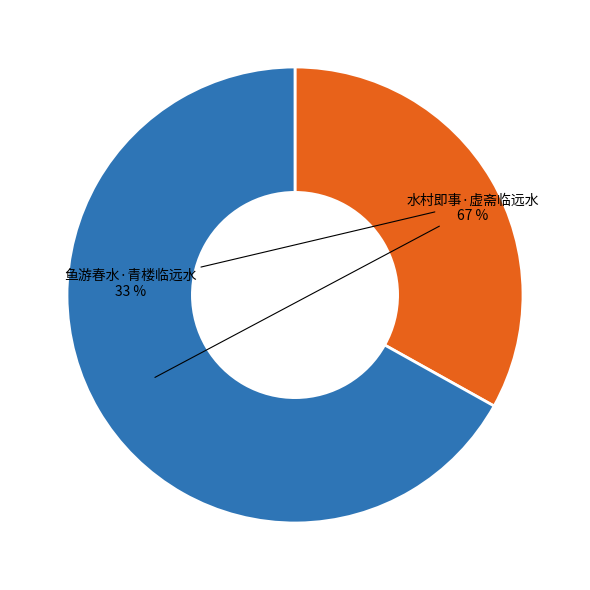

To the nearest percent, what is the difference between the largest and smallest slice percentages?

34%